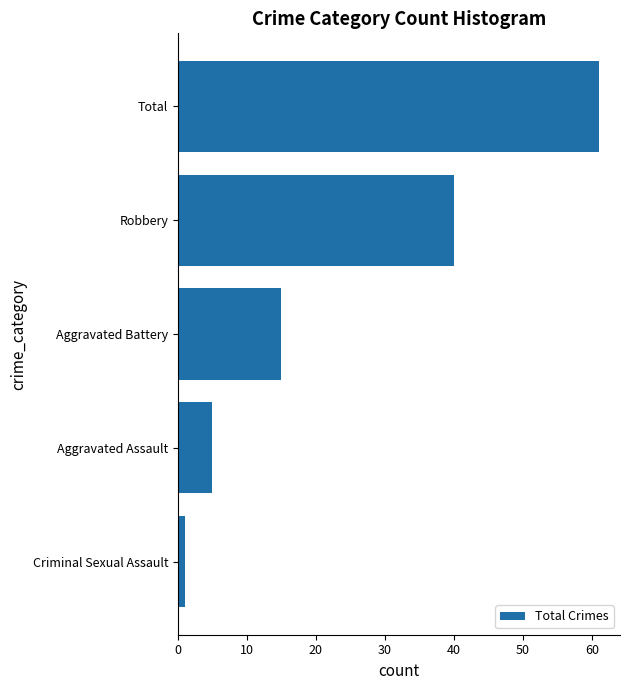

The chart shows a value of 40 at Robbery. True or false?

True